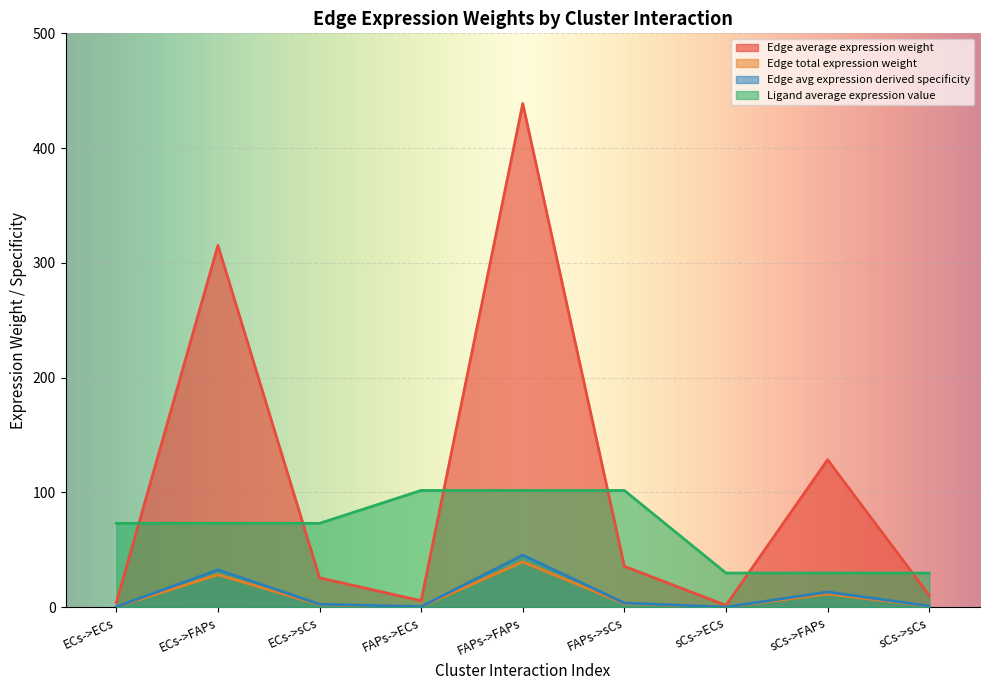

What is the difference between the highest and lowest values at FAPs->ECs?

101.3